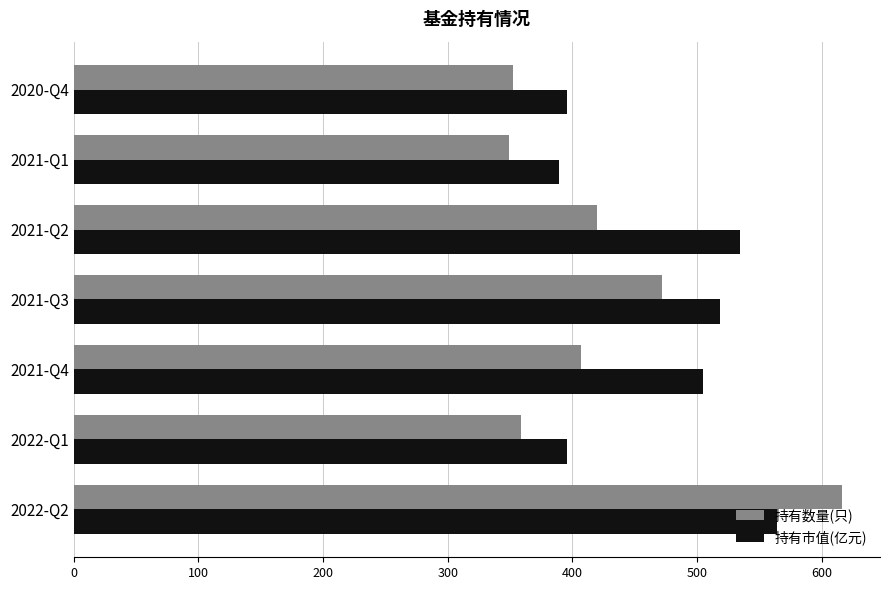

What is the difference between the maximum and minimum values in the 持有市值(亿元) series?

174.5